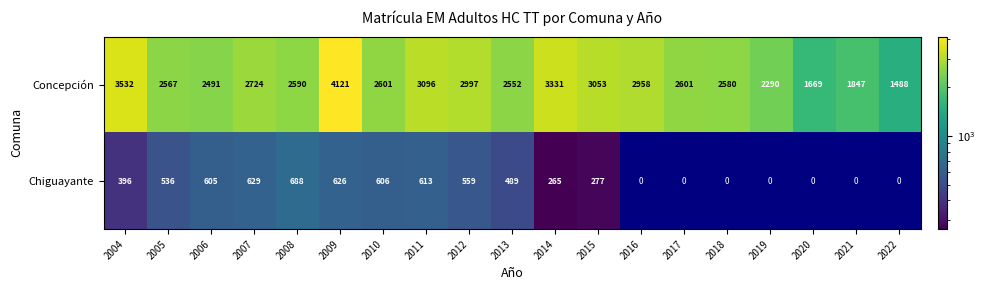

What is the spread (max minus min) of values at 2013?

2063